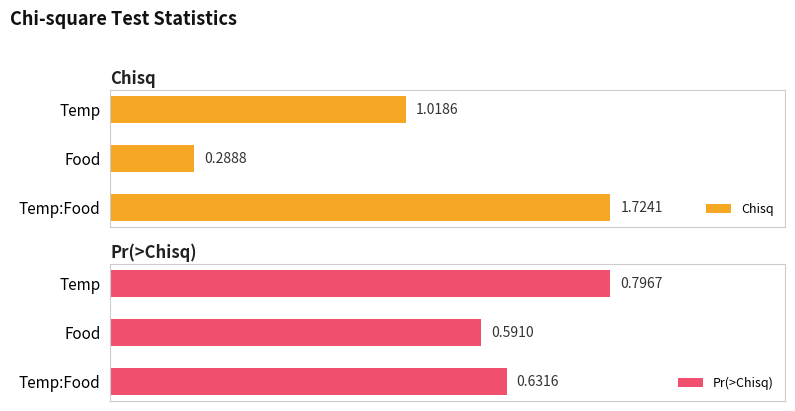

At which label does Chisq reach its minimum?

Food